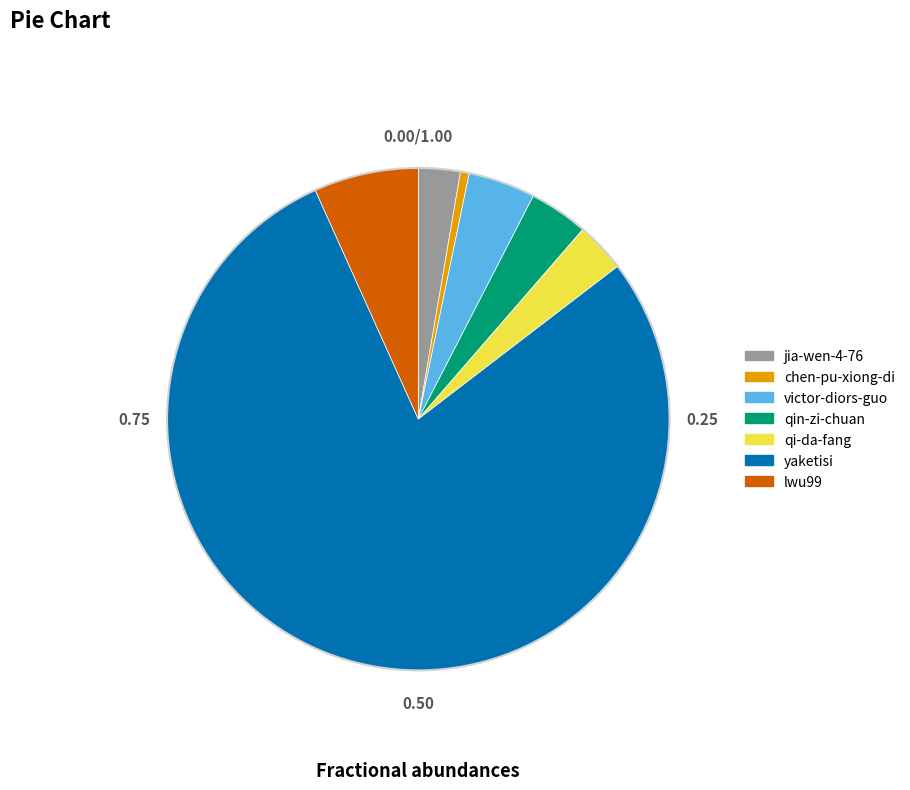

Approximately how many times larger is the value at qin-zi-chuan compared to chen-pu-xiong-di?

6.7